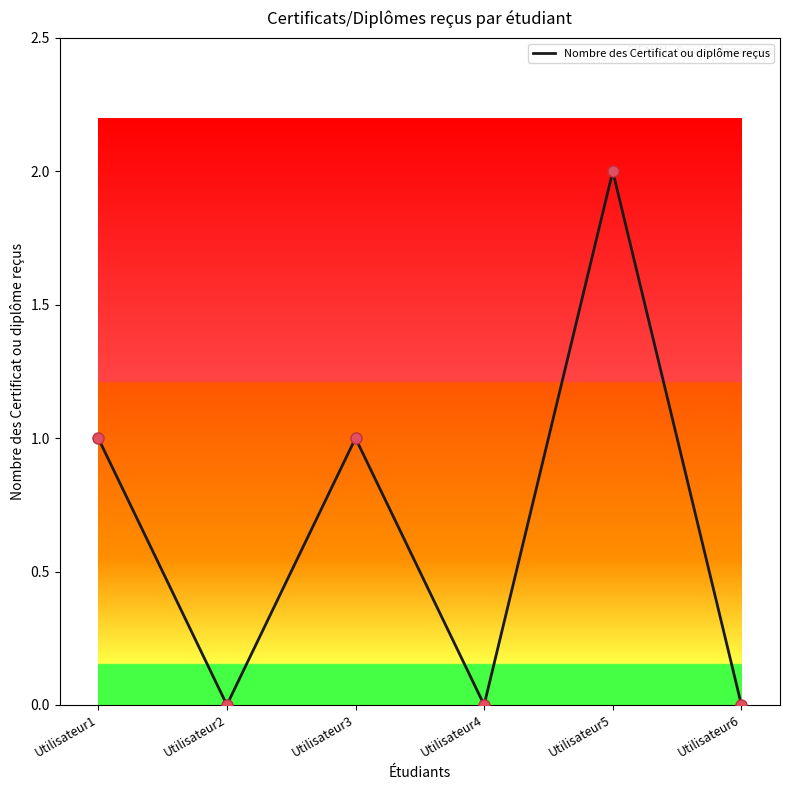

Which has a higher value, Utilisateur6 or Utilisateur3?

Utilisateur3